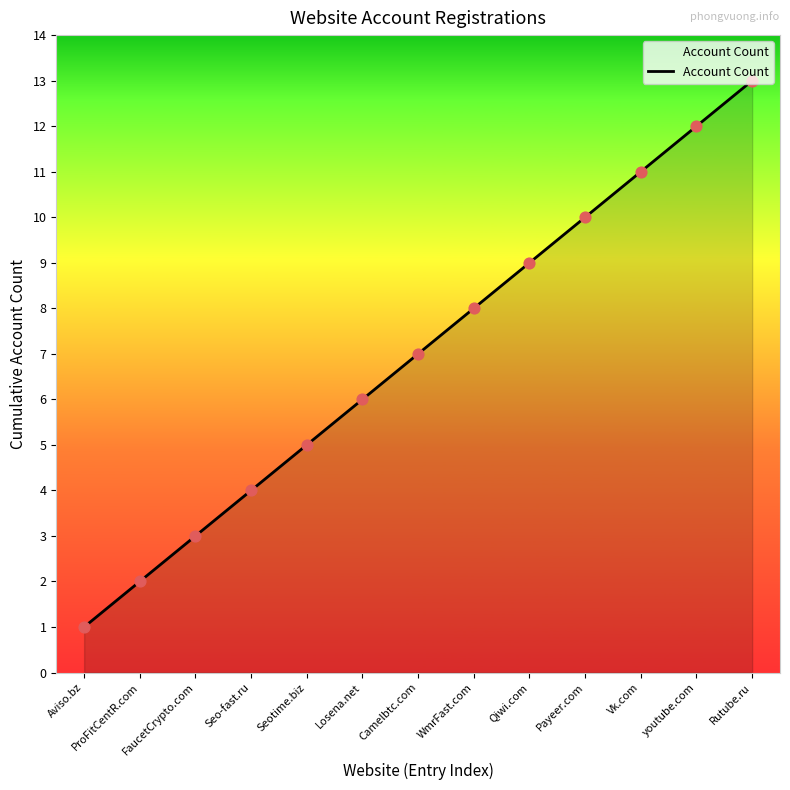

What is the change in value from Aviso.bz to youtube.com?

+11